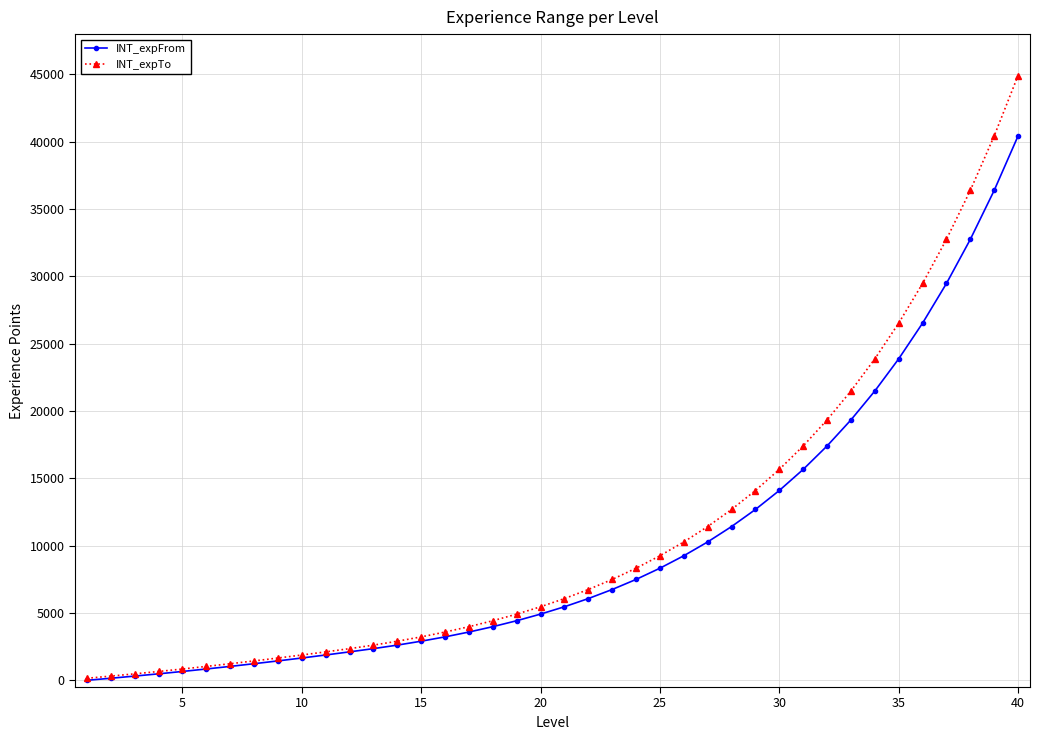

What is the maximum value for INT_expFrom?

40434